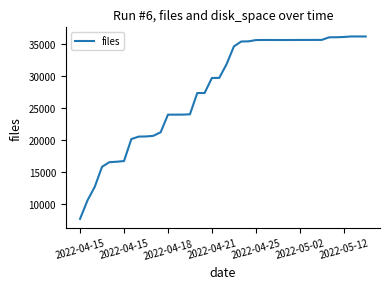

What is the smallest value displayed?

7658